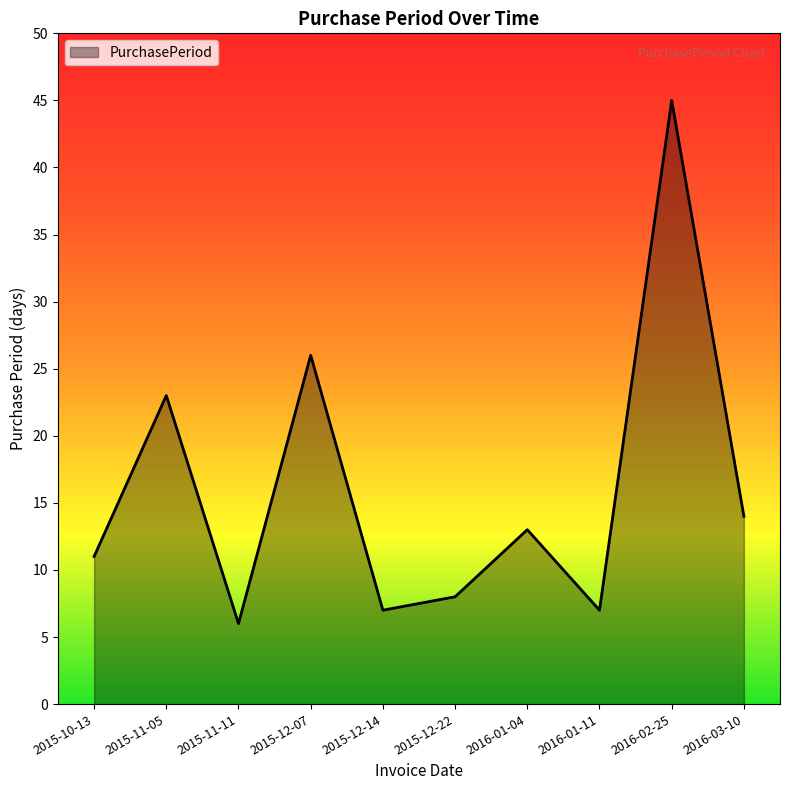

How many distinct data groups are displayed?

1